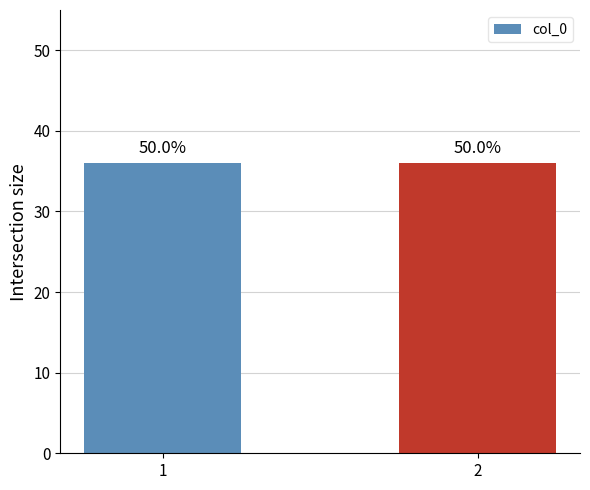

At which category does the chart reach its minimum across all series?

1